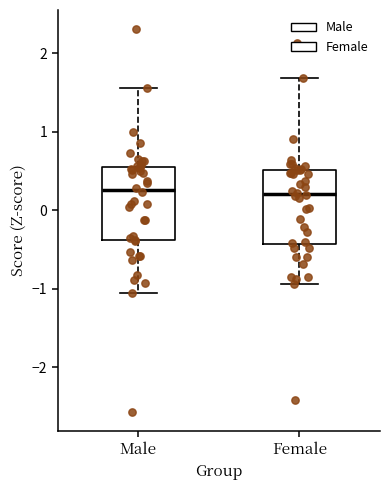

Reading left to right, transcribe this box plot: for each box, give where its median line is, the range the box spans, and where its two whiskers end, as read against the y-axis. The values are not printed on the chart, so give them approximately, as read against the axis.

Male: median 0.3, box -0.4 to 0.6, whiskers -1.1 to 1.6
Female: median 0.2, box -0.4 to 0.5, whiskers -0.9 to 1.7